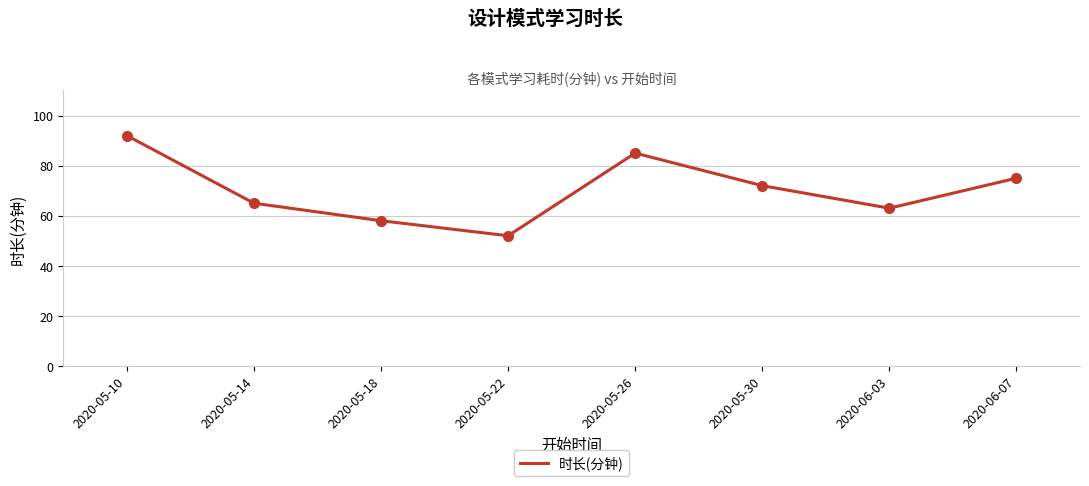

What position from the right is 2020-05-26?

4